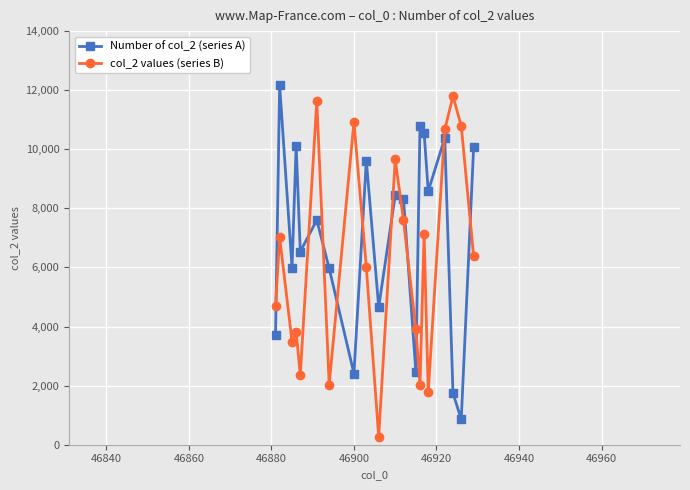

True or false: col_2 values (series B) and Number of col_2 (series A) cross at least once.

True